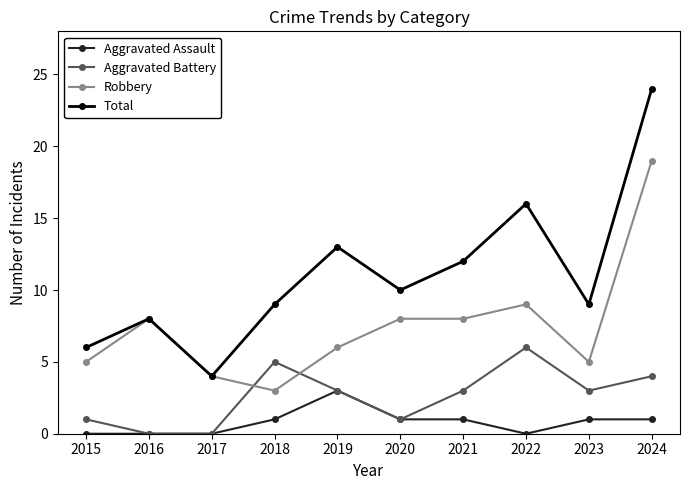

Does the chart display data point markers on the line(s)?

Yes